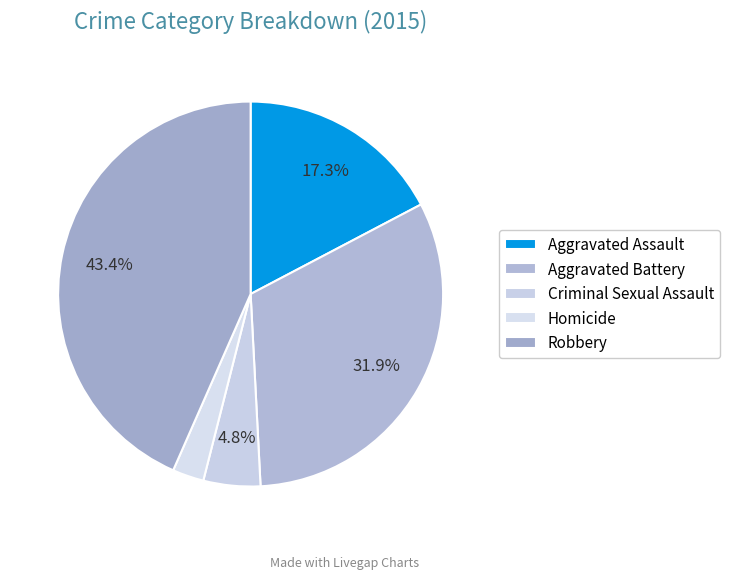

What is the change in value from Homicide to Robbery?

+495